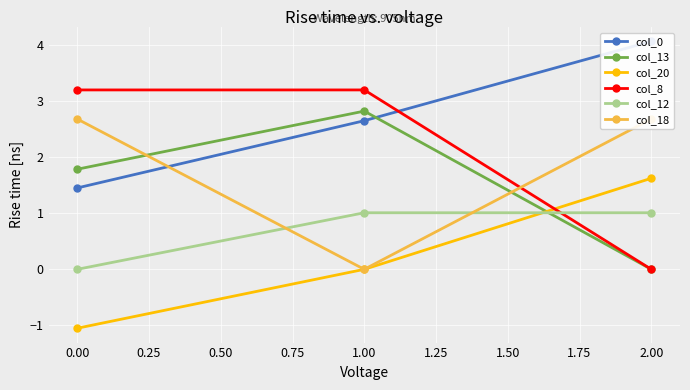

At how many categories does at least one series exceed 3?

3